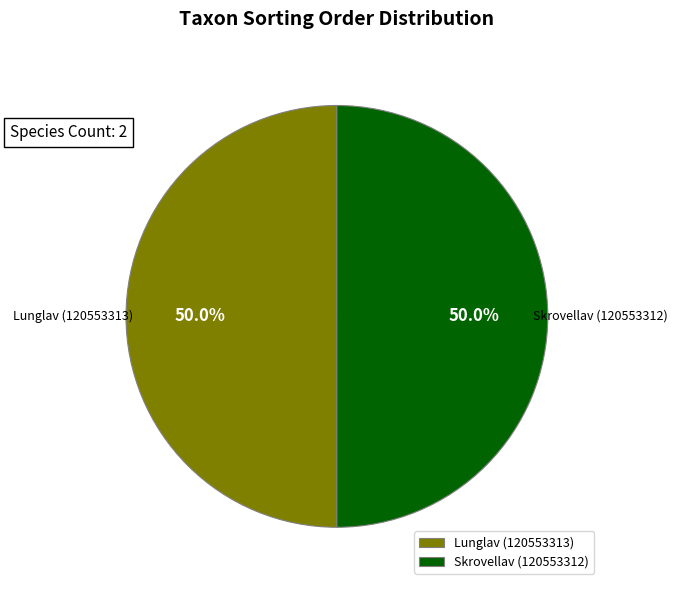

How much of the chart is everything except Lunglav (120553313)?

50.0%